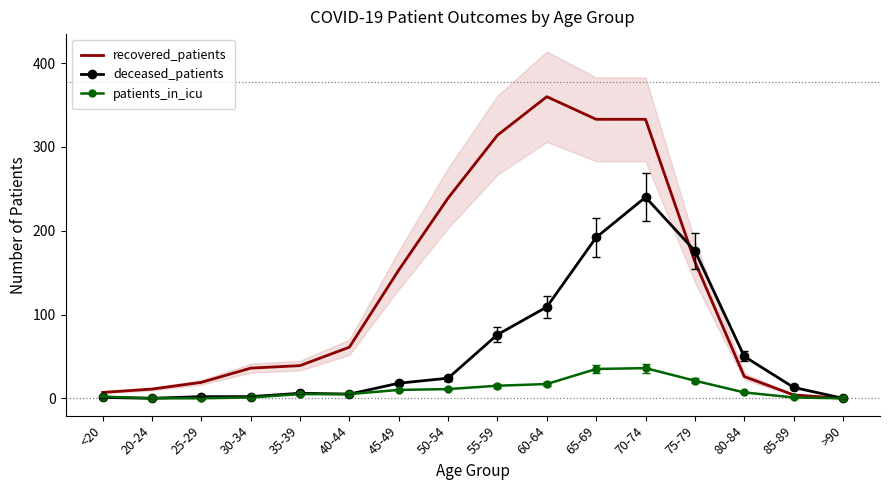

What are all the series names shown in the legend?

recovered_patients, deceased_patients, patients_in_icu